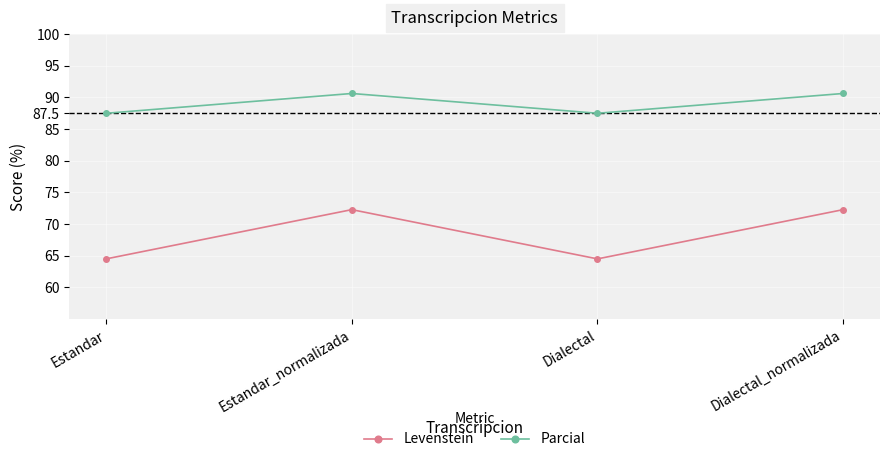

At how many categories does at least one series exceed 79?

4